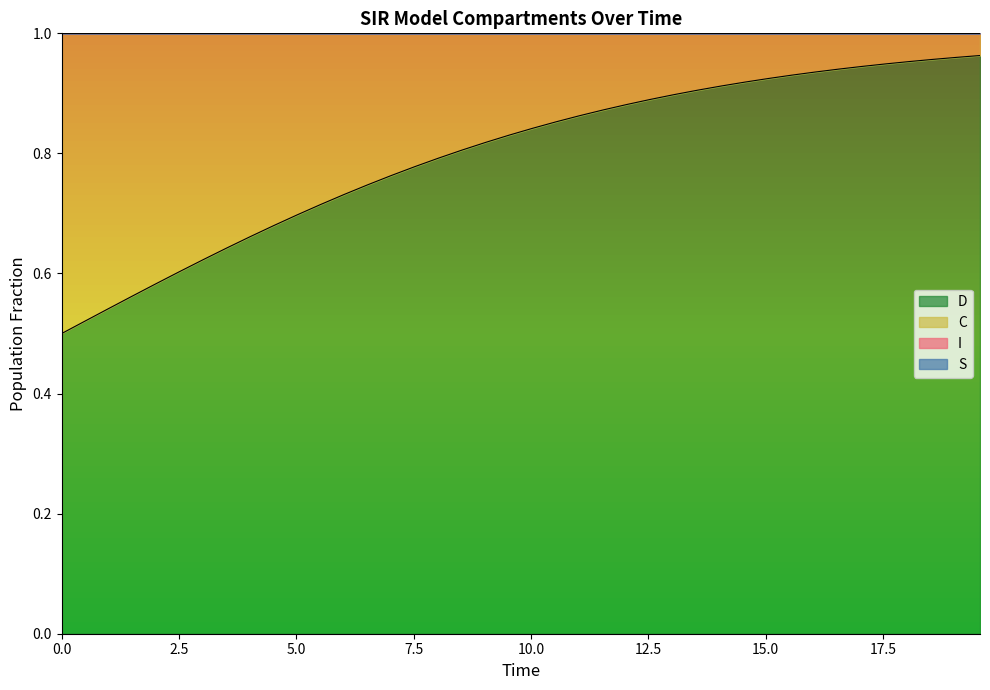

Is it true that S equals 1.5 at 11.036789297658864?

False